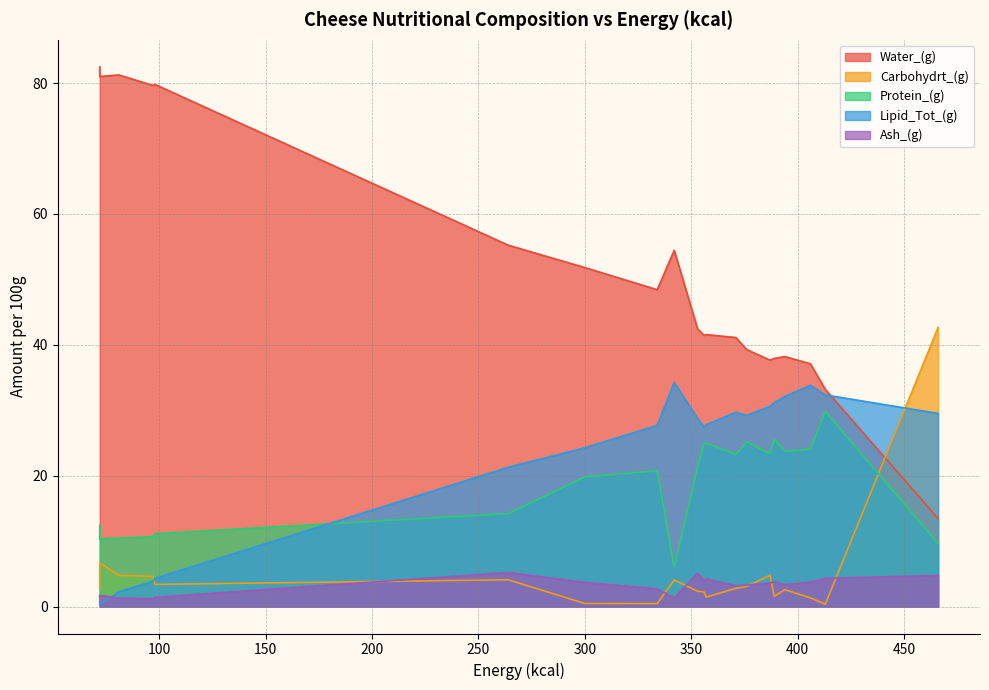

Where do Carbohydrt_(g) and Lipid_Tot_(g) first cross each other?

98 and 97